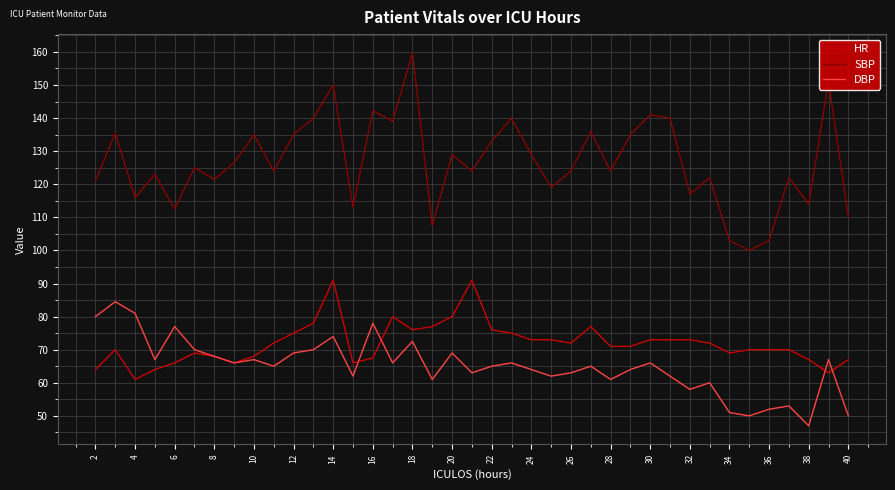

What is the greatest value displayed?

159.8